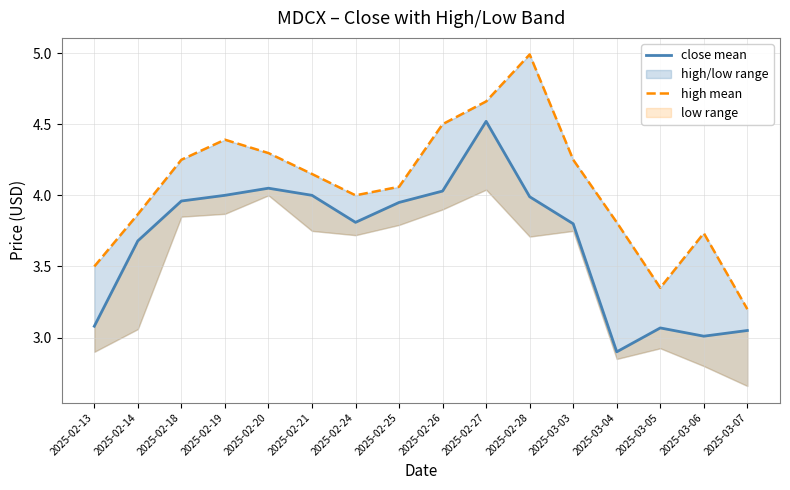

At which label is close mean closest to 3?

2025-03-06